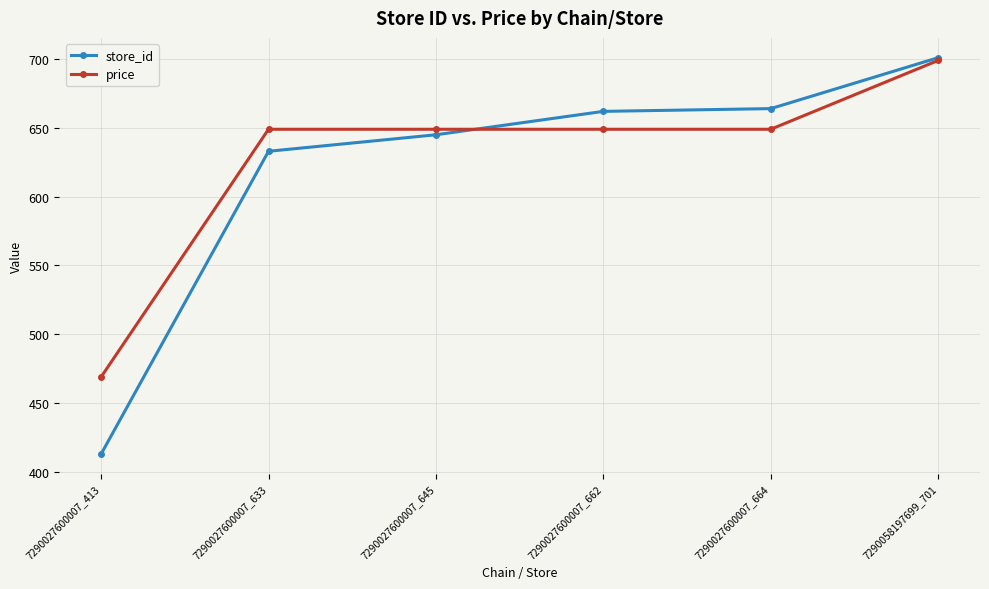

True or false: store_id has more than 2 interior local peaks.

False